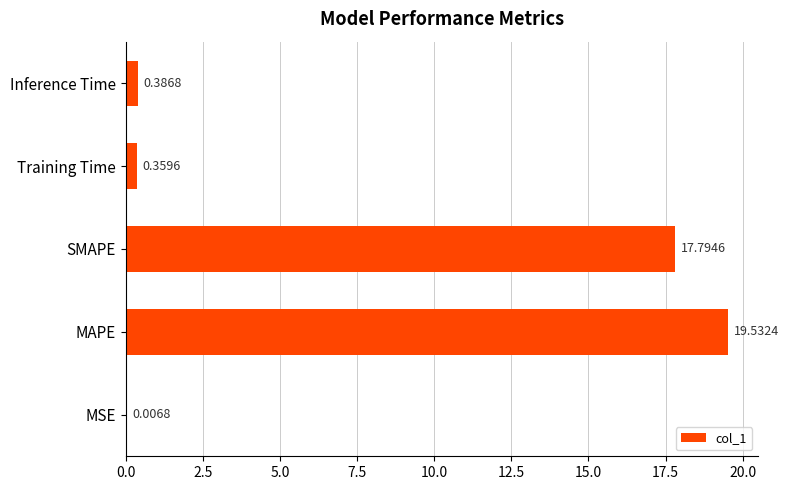

What is the sum of the values at MSE and SMAPE?

17.8